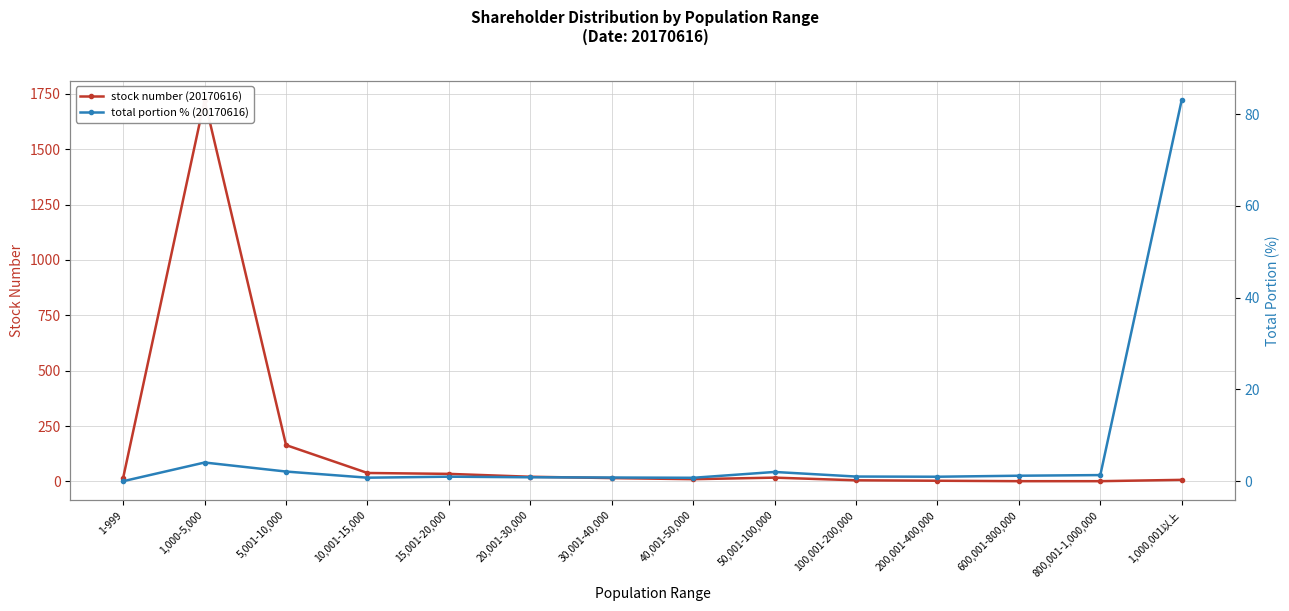

List the labels in order of stock number (20170616) value, largest first.

1,000-5,000, 5,001-10,000, 10,001-15,000, 15,001-20,000, 20,001-30,000, 1-999, 50,001-100,000, 30,001-40,000, 40,001-50,000, 1,000,001以上, 100,001-200,000, 200,001-400,000, 600,001-800,000, 800,001-1,000,000